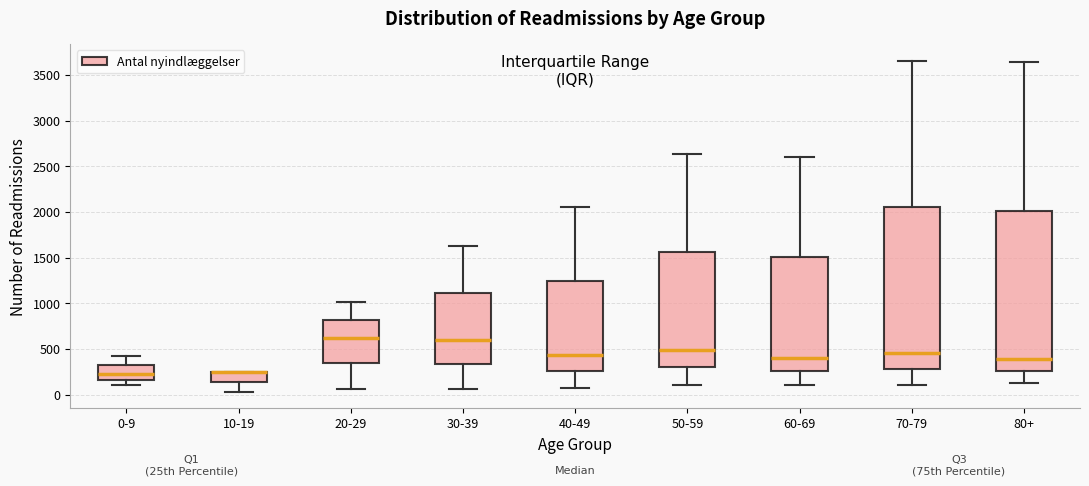

Reading left to right, read every box against the y-axis: the position of its median line, the range the box covers, and the ends of its whiskers. The values are not printed on the chart, so give them approximately, as read against the axis.

0-9: median 200, box 150 to 300, whiskers 100 to 400
10-19: median 250 (drawn on the box's upper edge), box 150 to 250, whiskers 50 to 250
20-29: median 600, box 350 to 800, whiskers 50 to 1000
30-39: median 600, box 350 to 1100, whiskers 50 to 1650
40-49: median 450, box 250 to 1250, whiskers 50 to 2050
50-59: median 500, box 300 to 1550, whiskers 100 to 2650
60-69: median 400, box 250 to 1500, whiskers 100 to 2600
70-79: median 450, box 300 to 2050, whiskers 100 to 3650
80+: median 400, box 250 to 2000, whiskers 100 to 3650